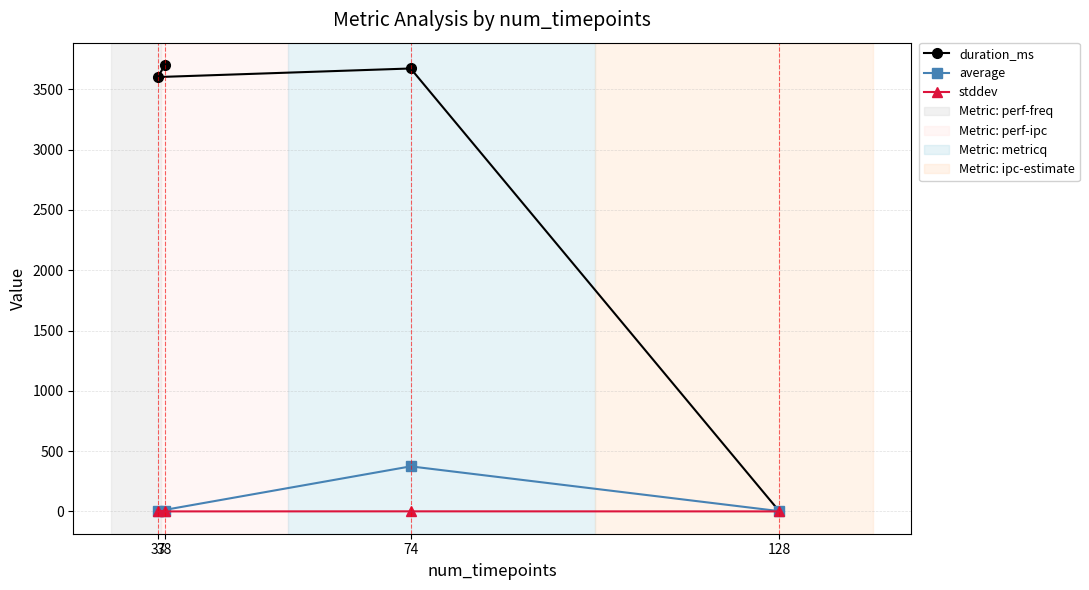

Is it true that duration_ms equals 0.0 at 128?

True